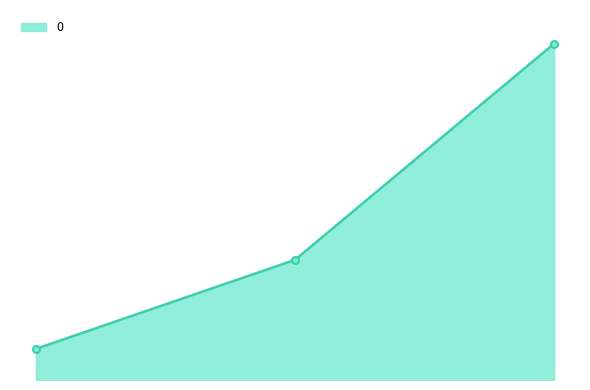

Reading left to right, list all the values displayed in this chart.

111.1	428.6	1200.0